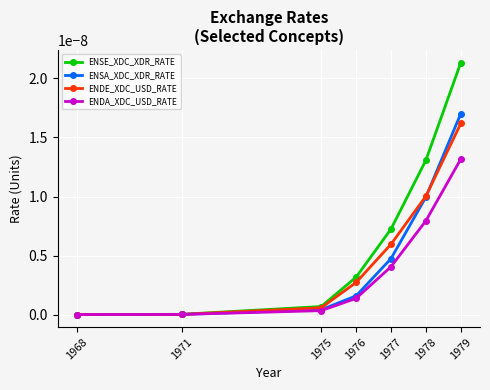

How many data points does each series have?

7